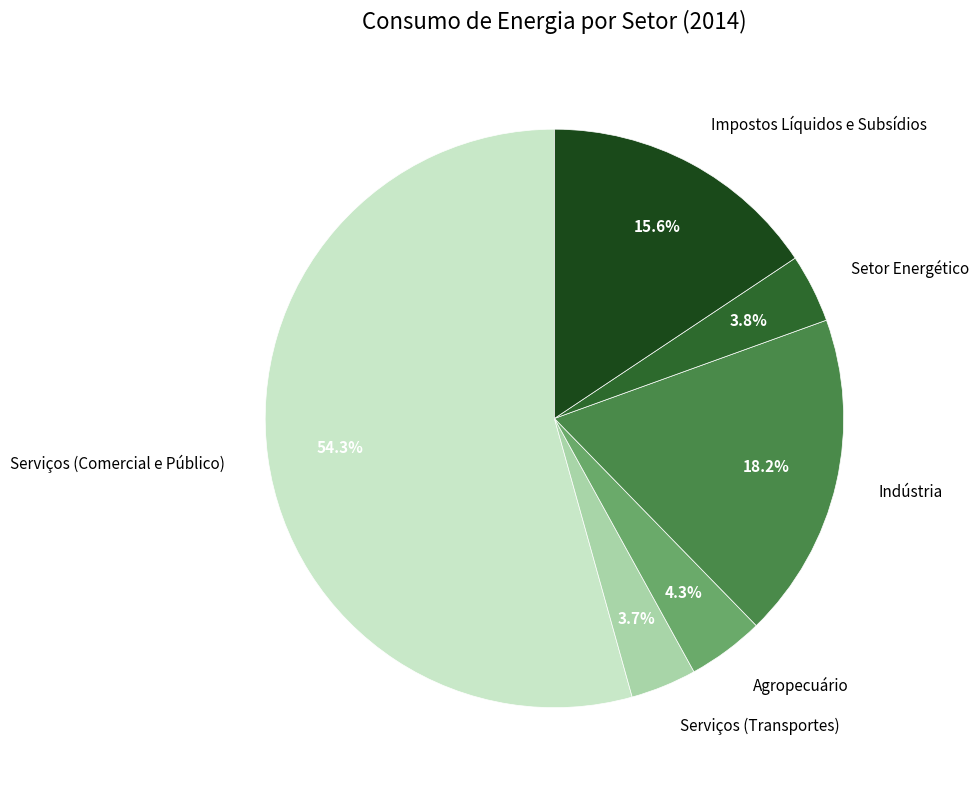

Is the sum of Indústria and Impostos Líquidos e Subsídios greater than half?

No